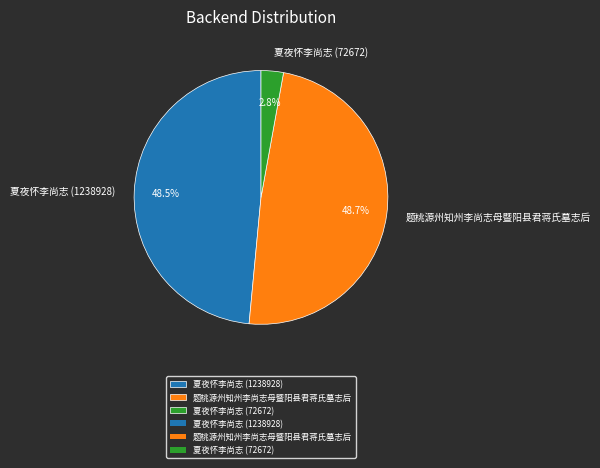

To the nearest percent, what is the difference between the largest and smallest slice percentages?

46%